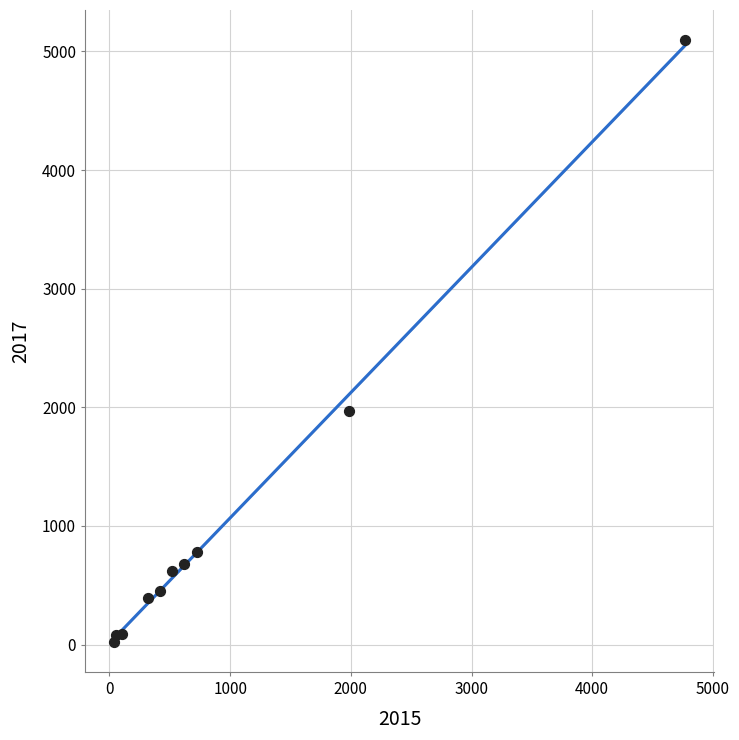

What Y value in the scatter plot is closest to 2559?

1968